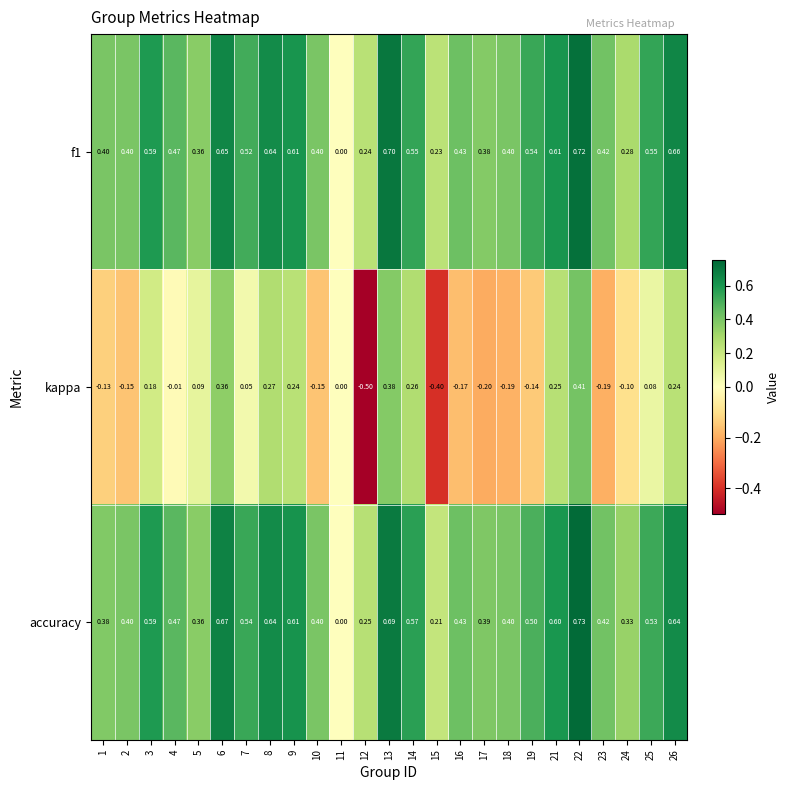

Which category has the highest value across all series?

22